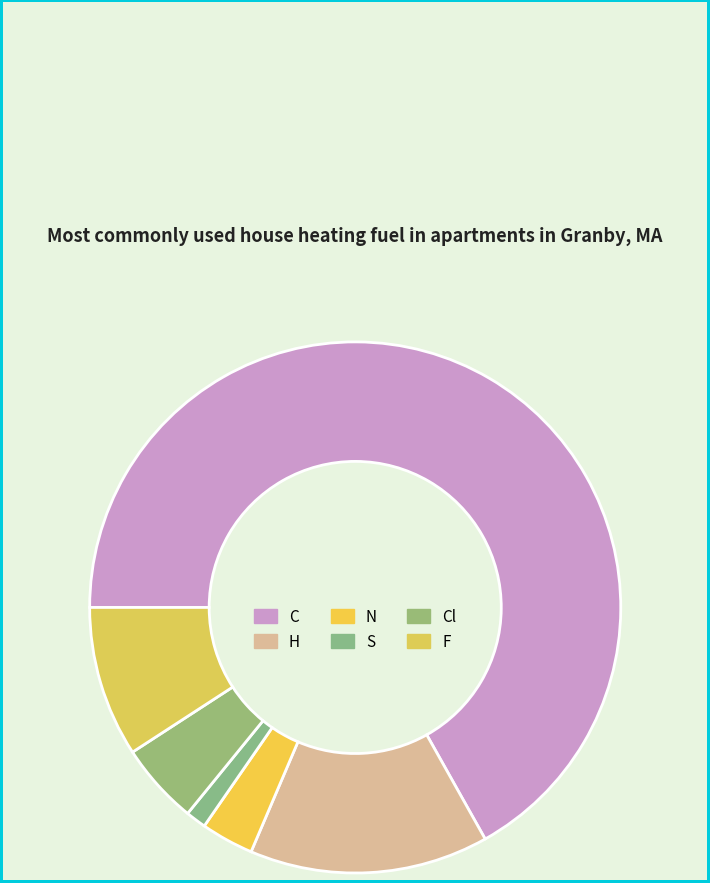

True or false: F accounts for 16% of the total.

False